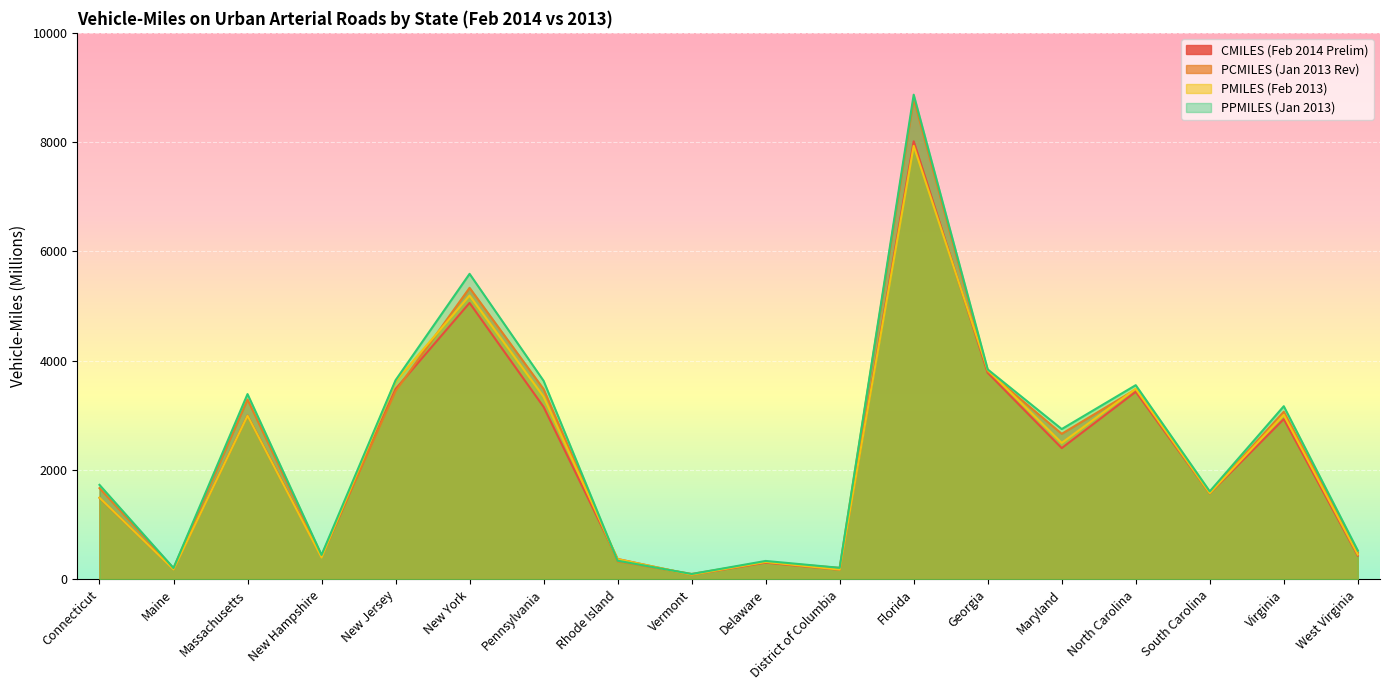

What position from the right is District of Columbia?

8